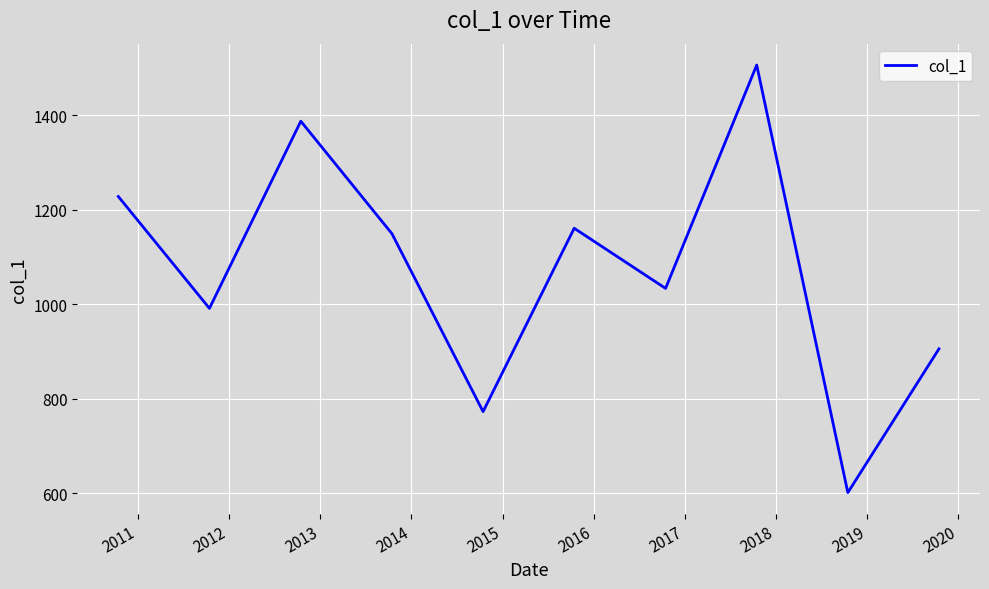

What is the maximum value shown in the chart?

1506.8